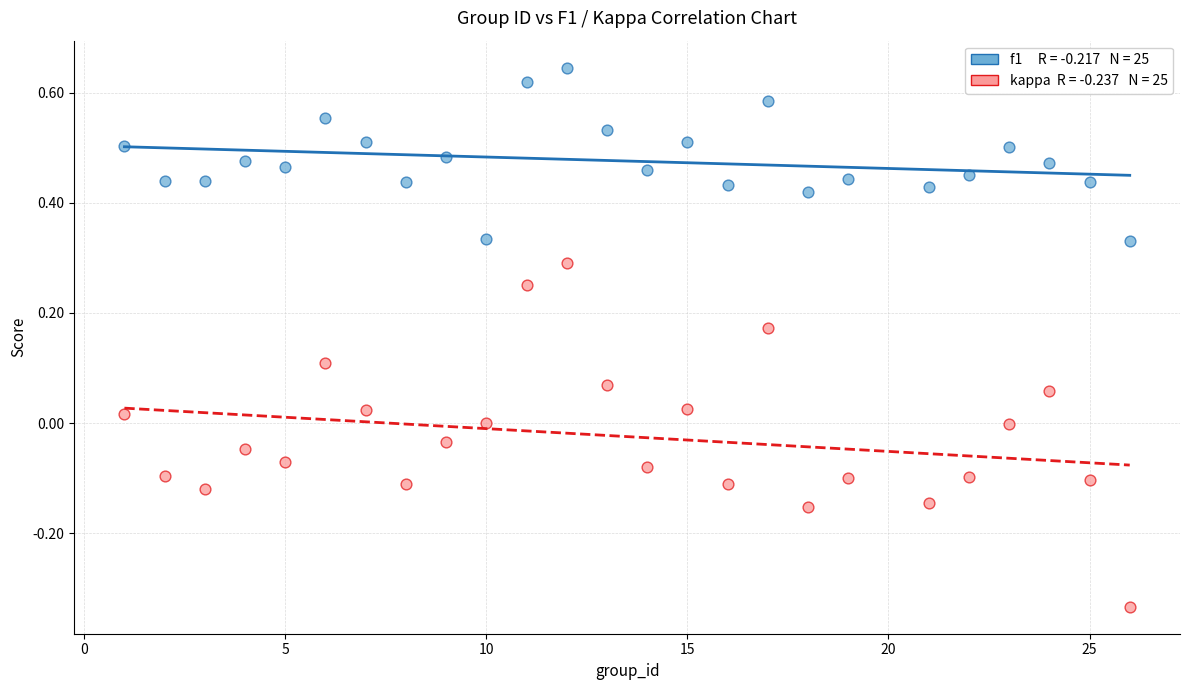

Across all data points, what is the range of X values (max minus min)?

25.0